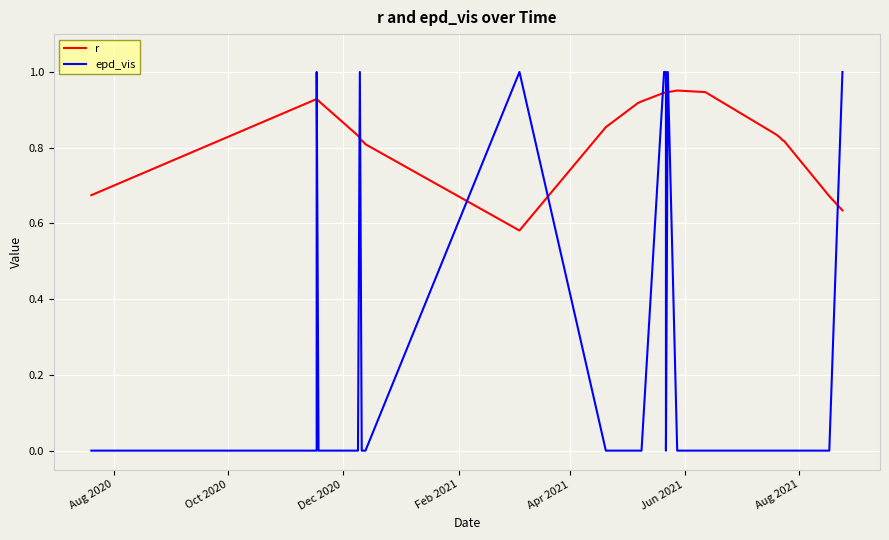

How many lines are shown in the chart?

2